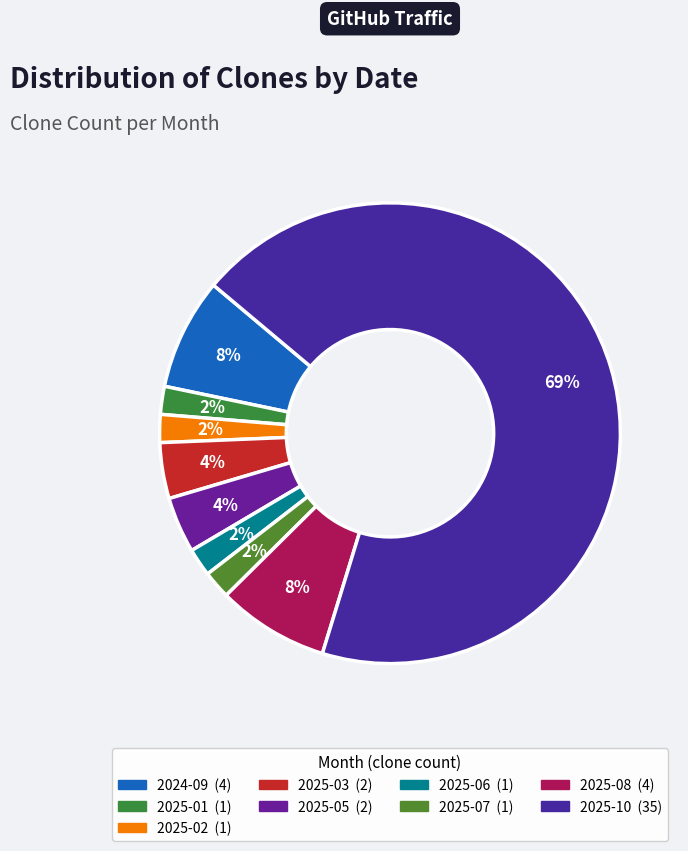

Is there a majority slice in this chart?

Yes